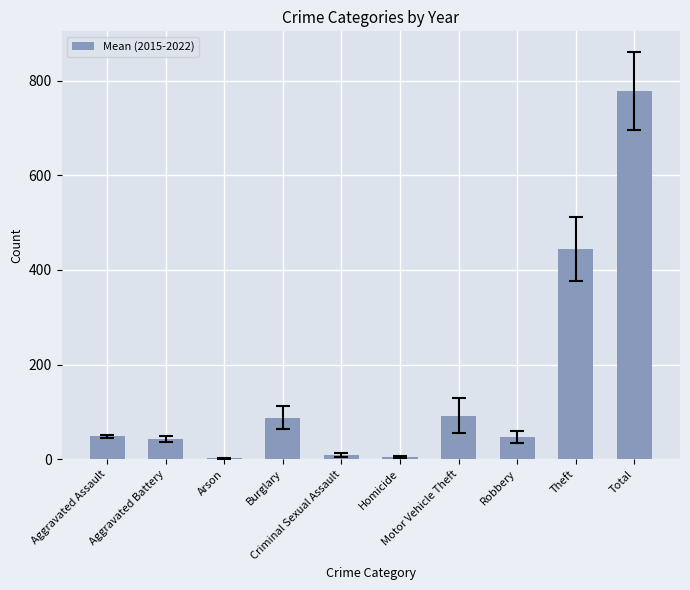

What is the sum of all values?

1556.7